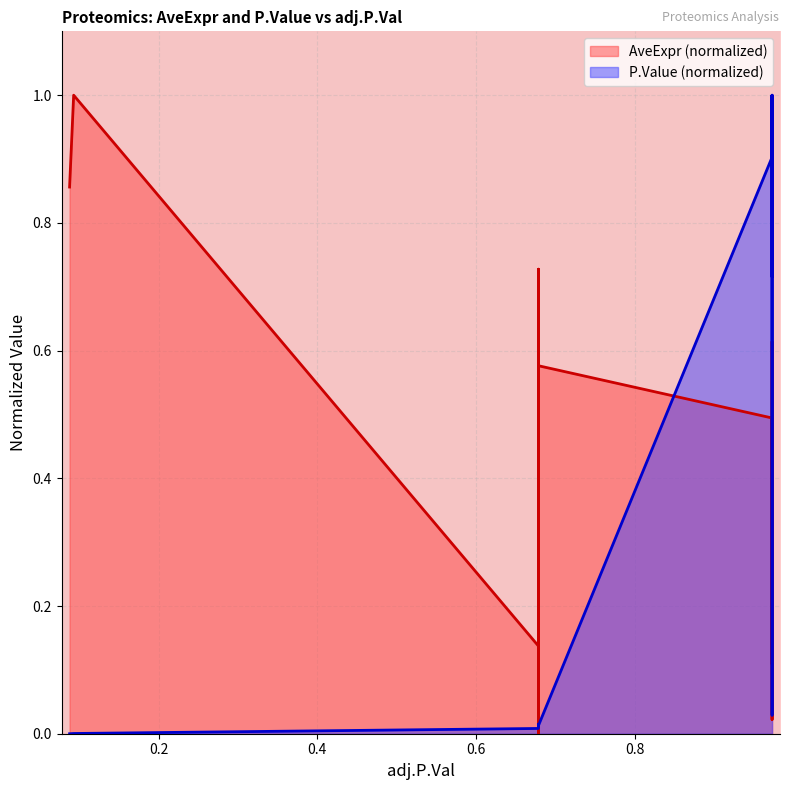

How many values in P.Value are above zero?

14